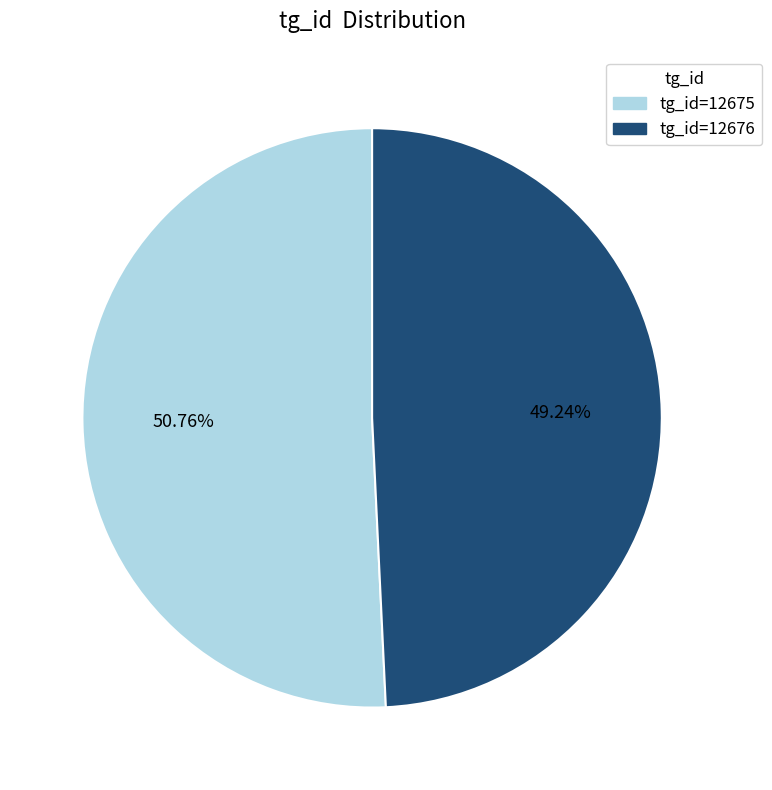

Does any single category account for the majority?

Yes